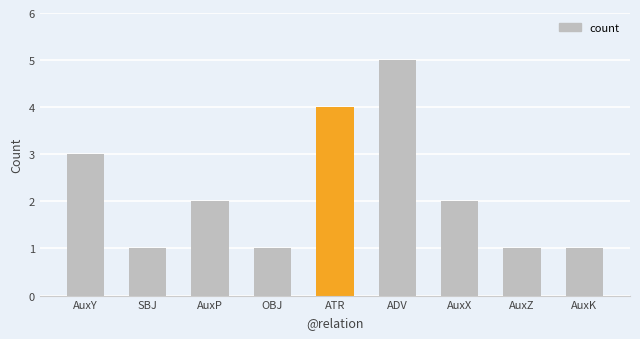

True or false: the data shows 1 at OBJ.

True